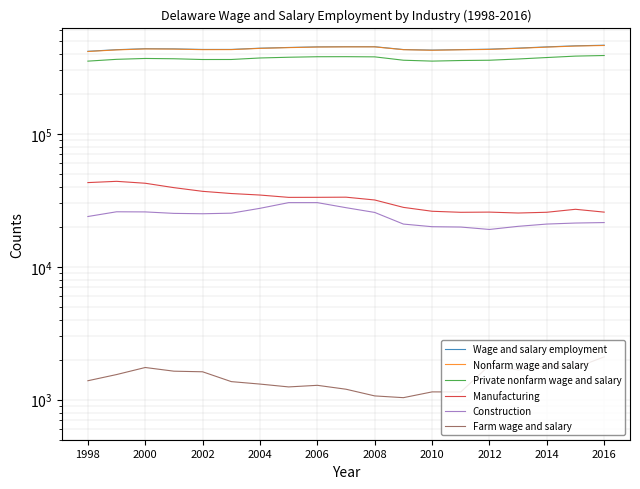

Is it true that Nonfarm wage and salary equals 732923 at 2002?

False